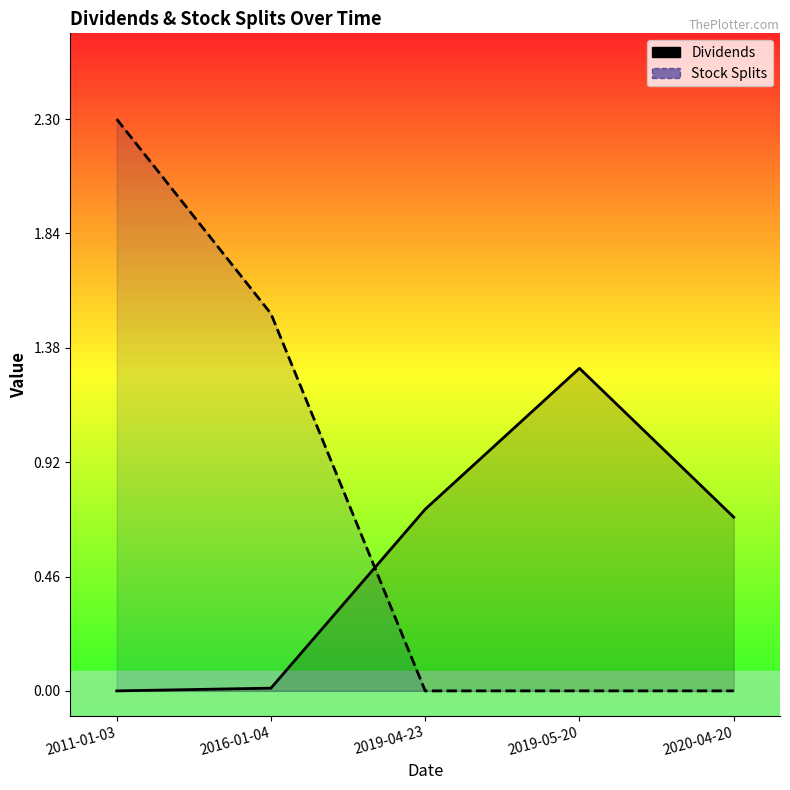

What is the difference between the second highest and minimum values in the Dividends series?

0.7